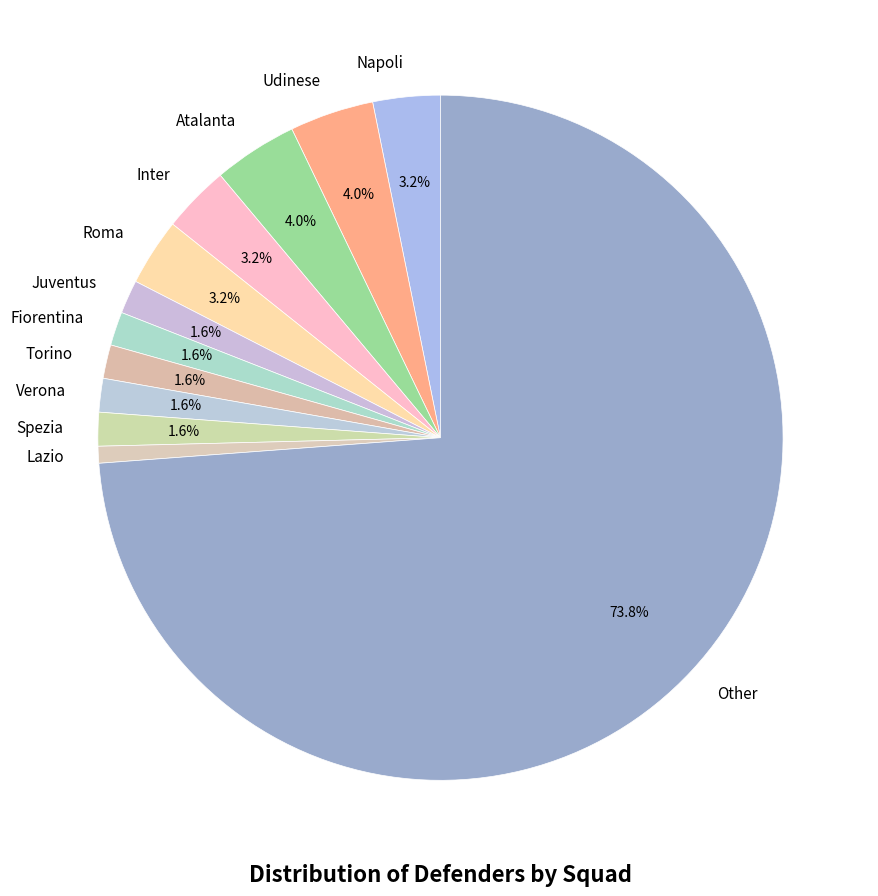

To the nearest percent, what percentage of the pie is Verona?

2%